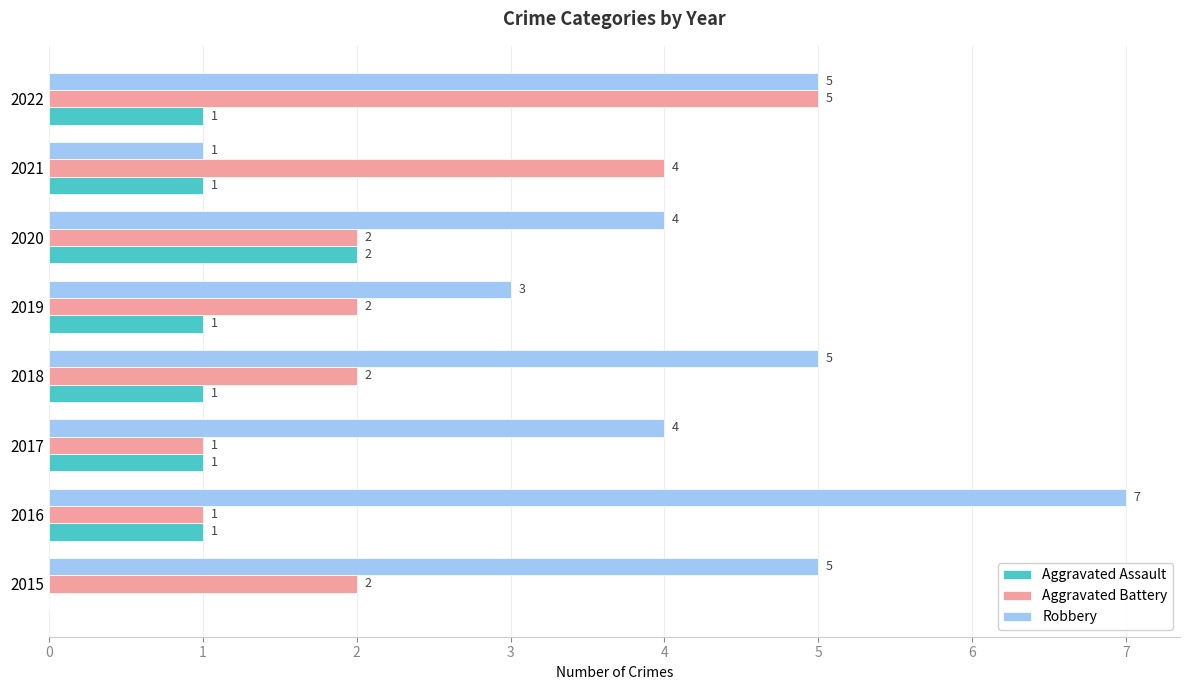

What is the sum of the Robbery values at 2018 and 2017?

9